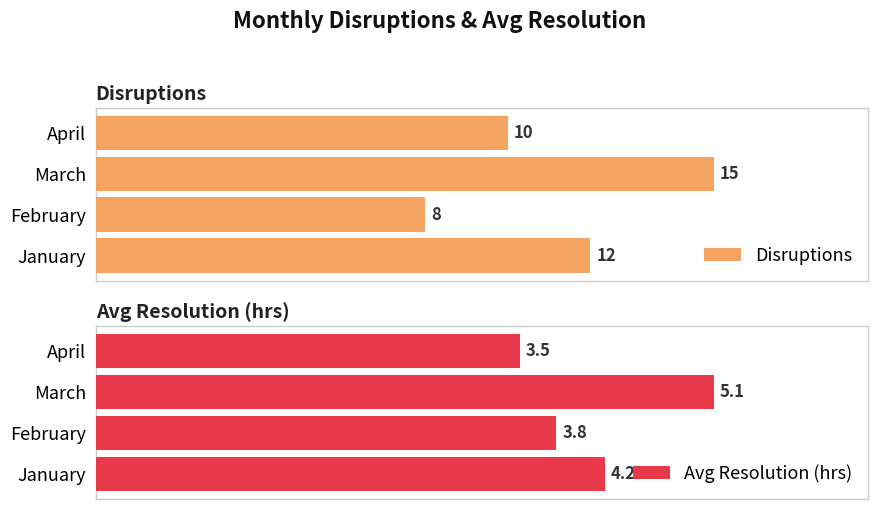

Reading left to right, extract all data points from this chart.

Disruptions: 12.0	8.0	15.0	10.0
Avg Resolution (hrs): 4.2	3.8	5.1	3.5